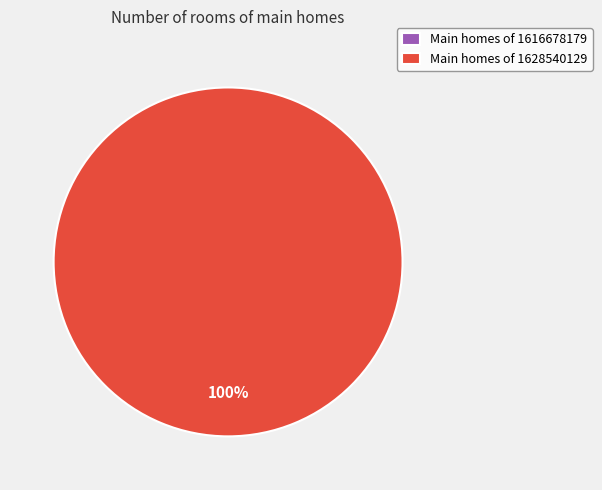

Which slice is the largest?

1628540129